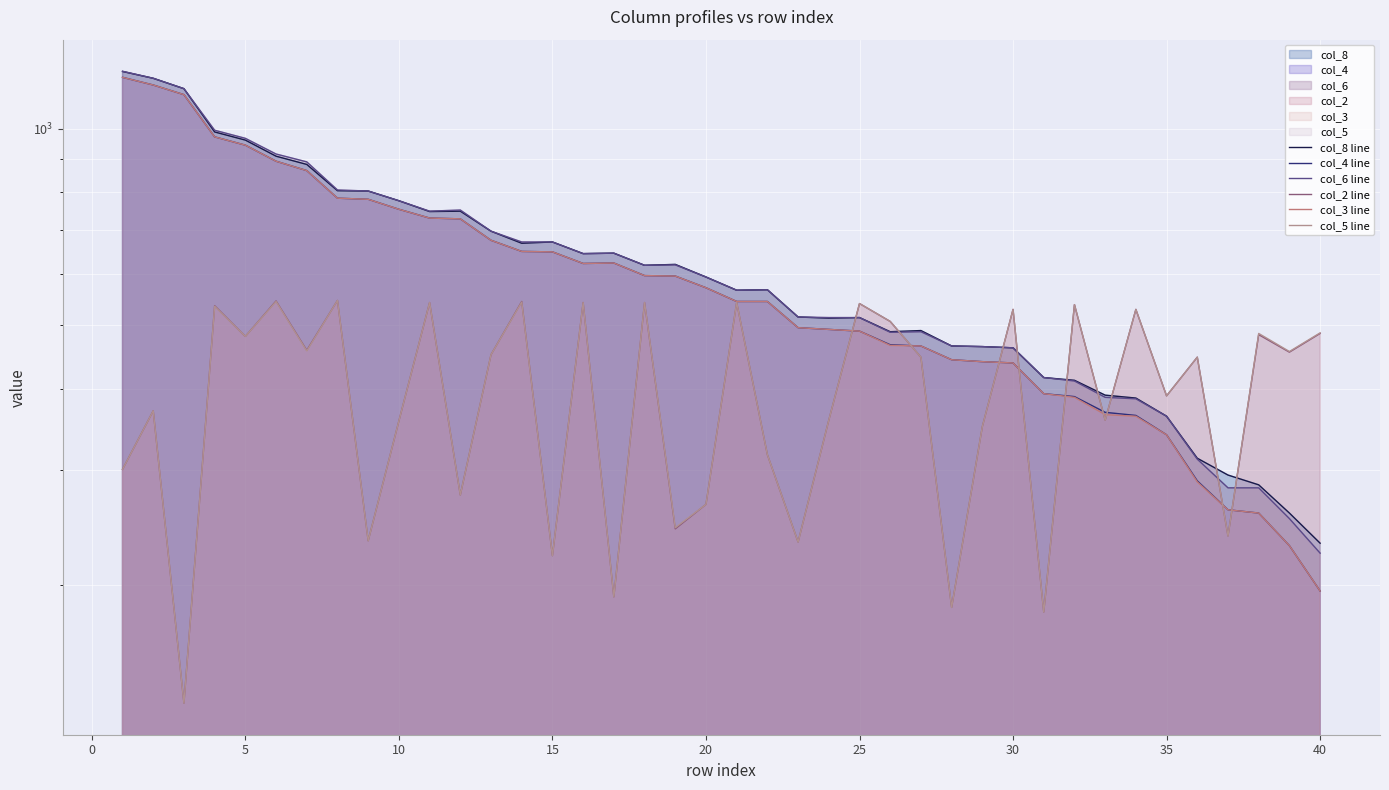

Reading right to left, extract all data points from this chart.

col_8 line: 232	258	285	295	313	363	387	391	412	416	462	464	465	491	489	514	513	515	567	566	593	620	618	645	644	671	668	697	748	747	776	803	804	882	908	961	989	1152	1195	1224
col_4 line: 196	230	258	261	289	340	364	368	389	393	438	440	443	465	467	490	493	496	544	544	571	595	596	623	622	648	649	675	728	730	753	780	783	863	892	944	972	1128	1167	1199
col_6 line: 224	253	282	282	312	363	386	388	411	416	462	464	465	489	488	514	514	515	567	566	593	619	618	645	644	671	671	697	751	748	776	803	806	890	915	967	995	1152	1195	1225
col_2 line: 486	455	484	238	447	390	529	358	538	182	529	350	185	447	507	540	358	233	317	542	266	244	542	192	542	222	544	451	275	542	357	234	546	458	545	481	536	132	370	301
col_3 line: 196	230	258	261	288	340	363	365	388	393	438	440	443	465	466	490	493	496	544	544	571	595	596	623	622	648	649	675	728	730	753	780	783	863	892	944	972	1128	1167	1199
col_5 line: 487	456	486	238	447	390	529	358	538	182	529	350	185	447	507	540	358	233	317	542	266	245	542	192	542	222	543	451	275	542	357	234	546	457	544	481	535	132	370	301